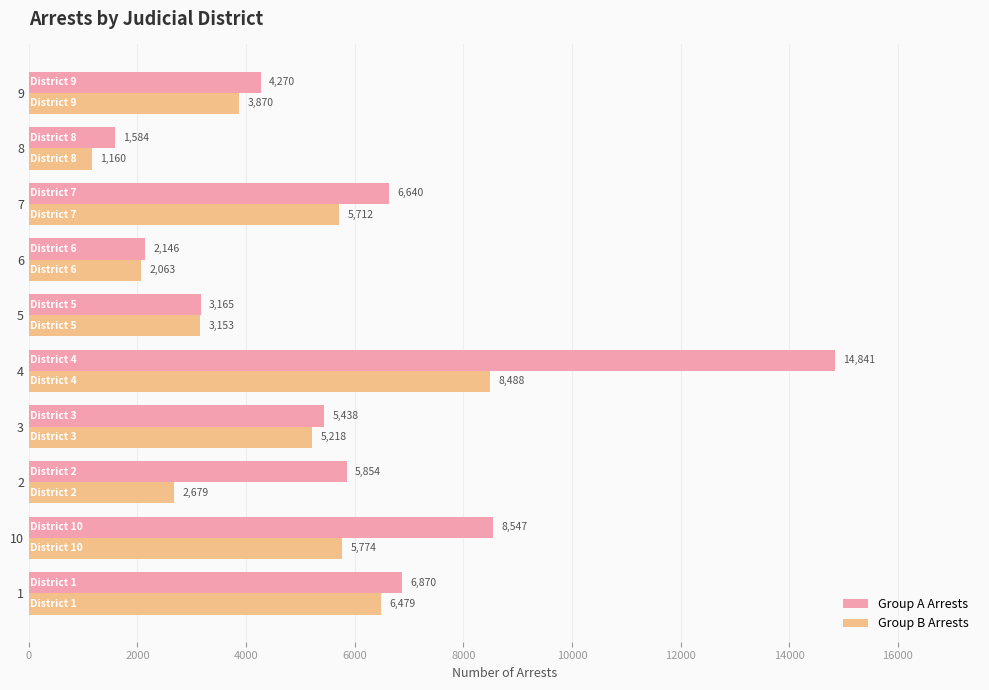

What is the difference between the maximum and second lowest values in the Group B Arrests series?

6425